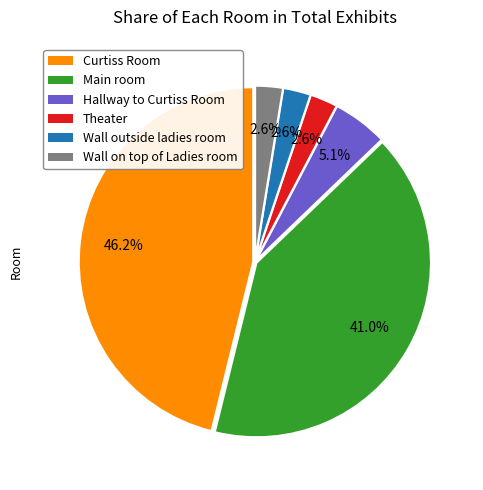

What percentage is NOT represented by Theater?

97.4%